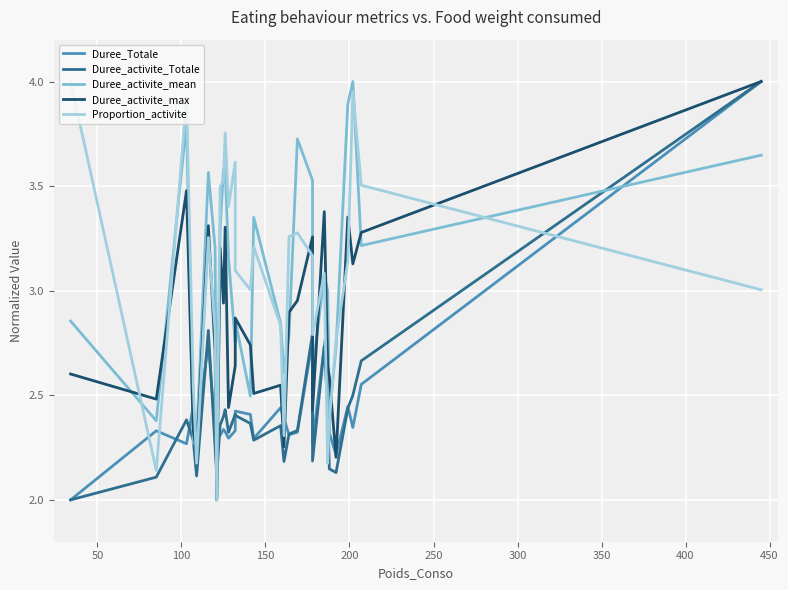

Is it true that Duree_Totale equals 3.6 at 0?

False